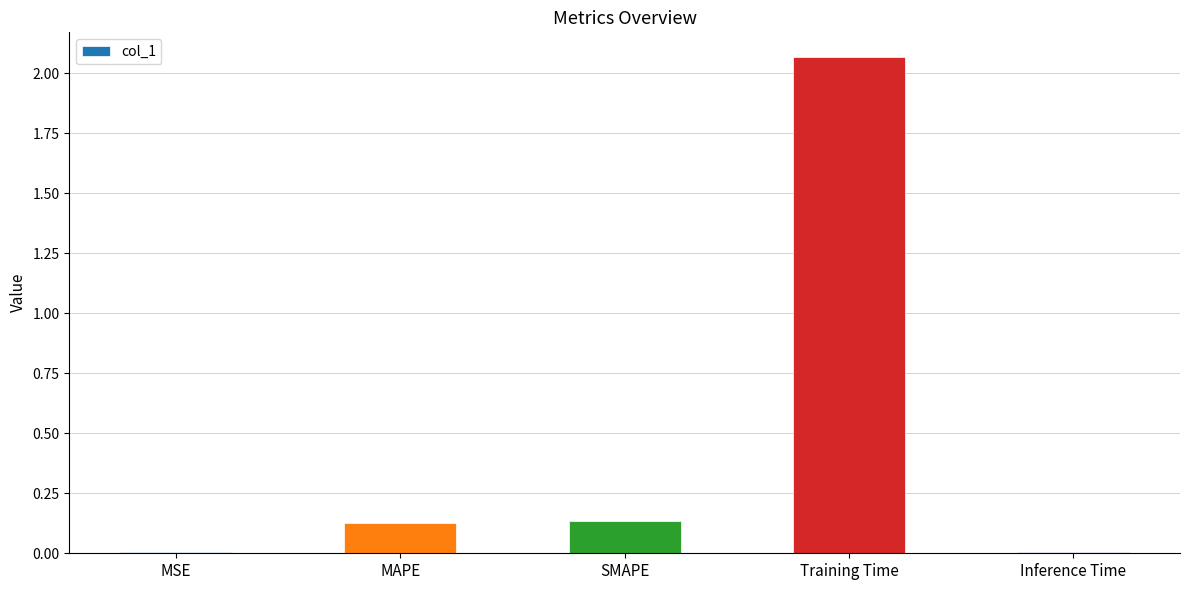

Which has a higher value, MSE or MAPE?

MAPE